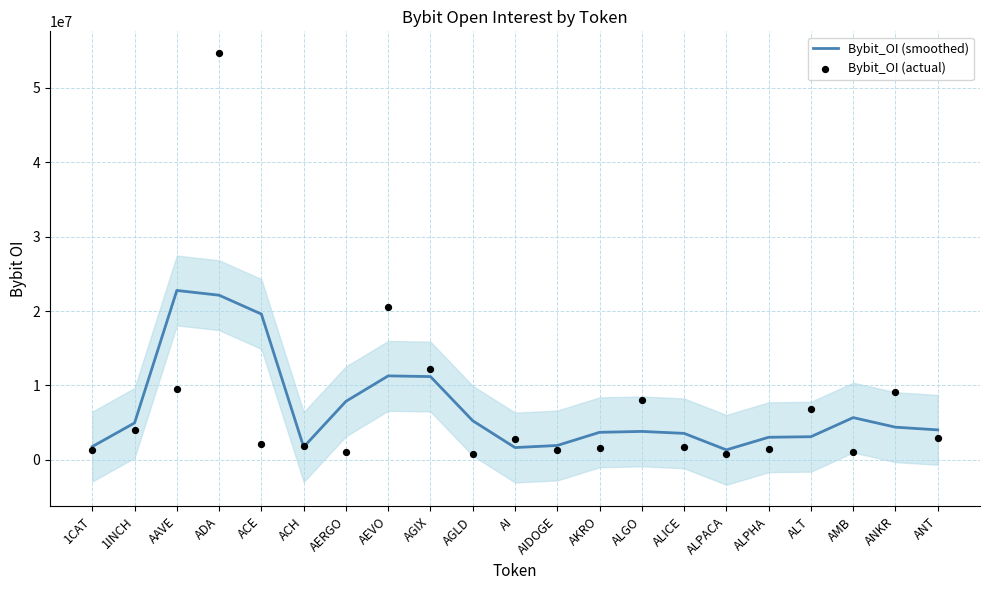

Which series reaches the minimum Y coordinate?

Bybit_OI (actual)